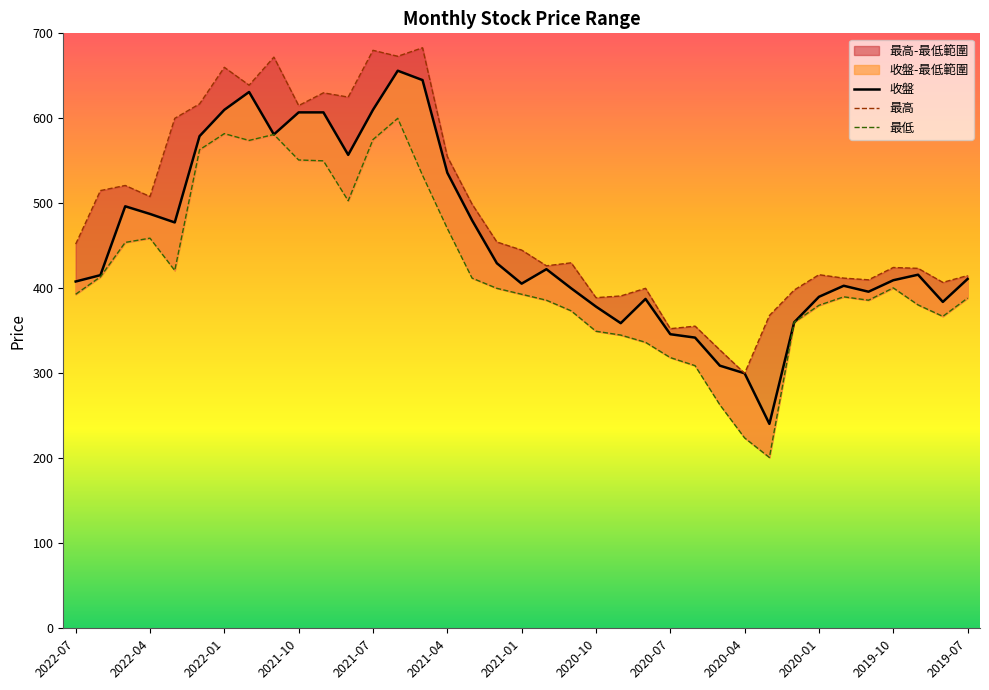

True or false: 最低 and 收盤 intersect in this chart.

False